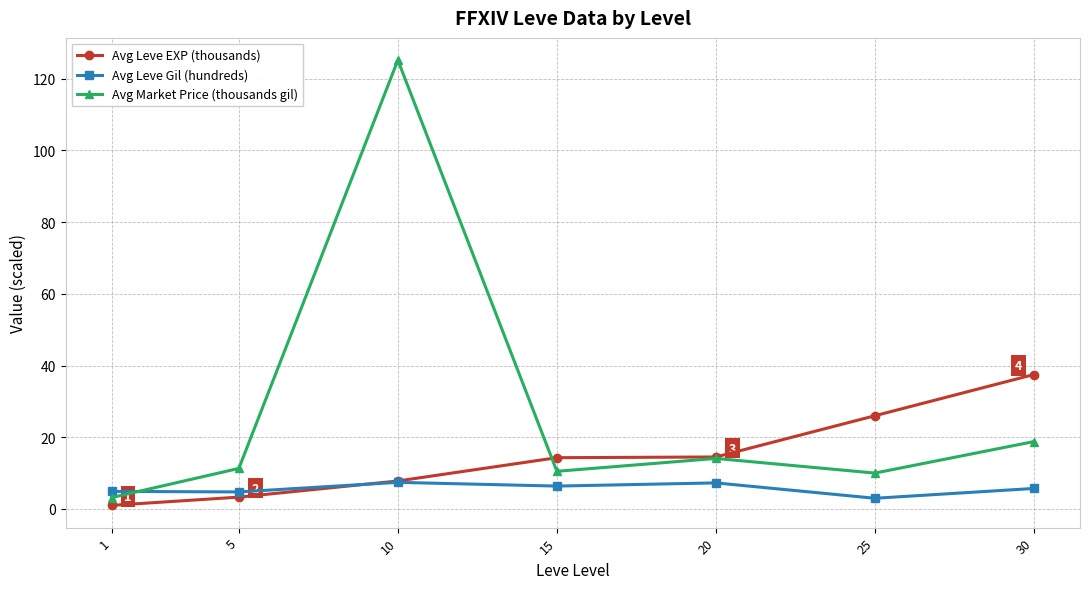

Between 5 and 10, which series saw the biggest shift?

Avg Market Price (thousands gil)